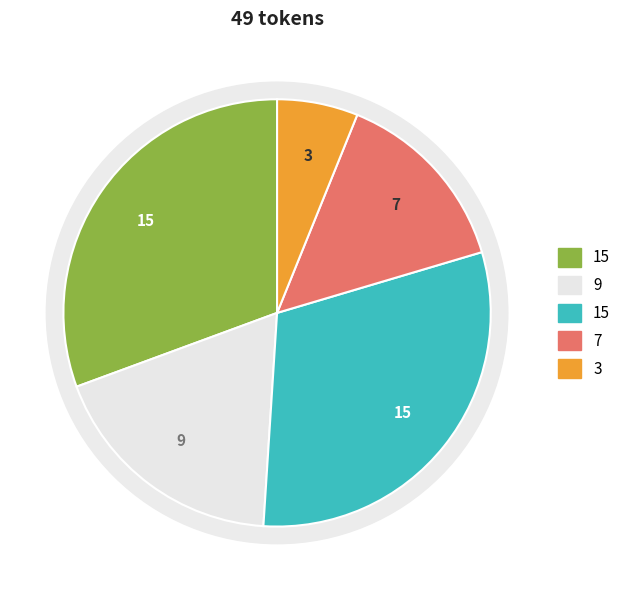

Is there any slice that represents more than half of the pie?

No